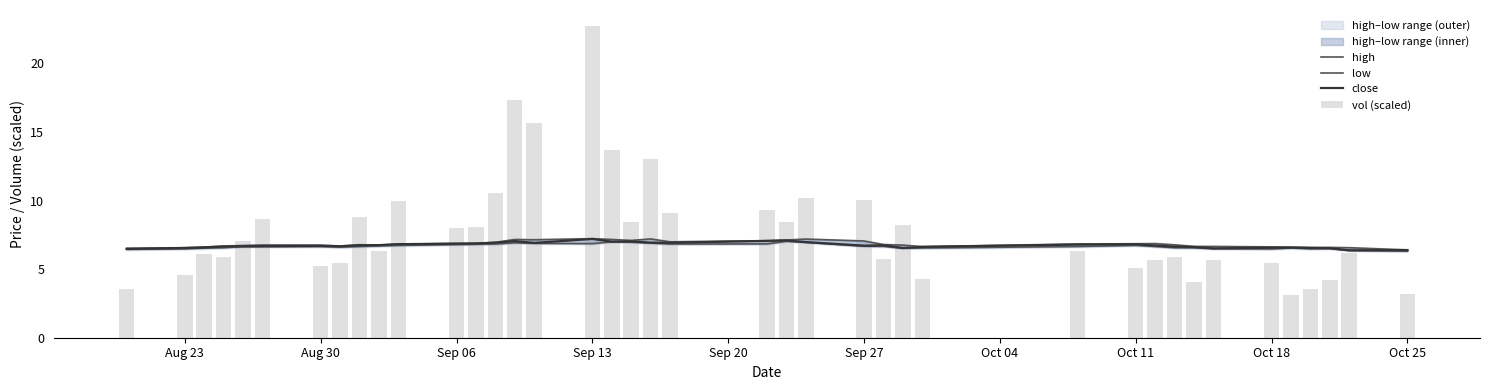

At which category is the sum across all series the highest?

Sep 13